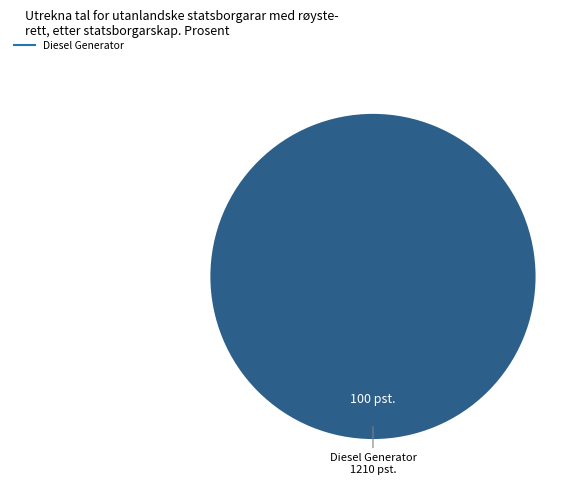

Is there any slice that represents more than half of the pie?

Yes